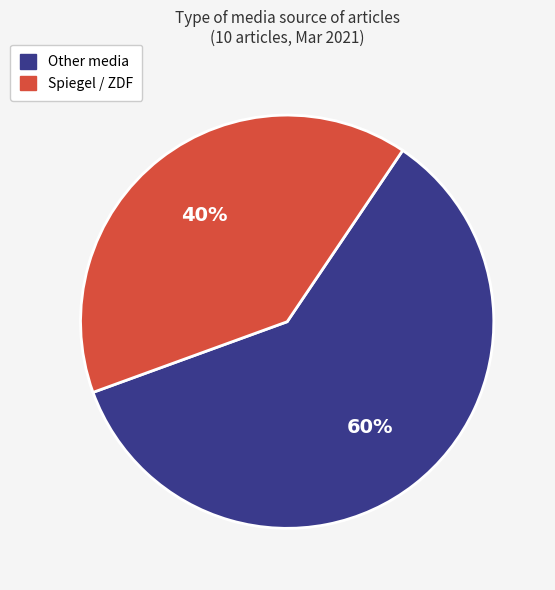

Is there any slice that represents more than half of the pie?

Yes